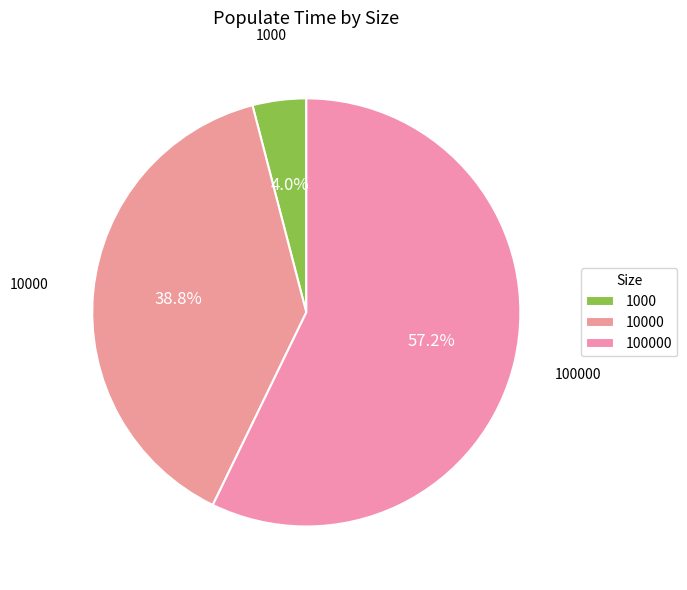

Do 1000 and 10000 together represent more than half of the pie?

No